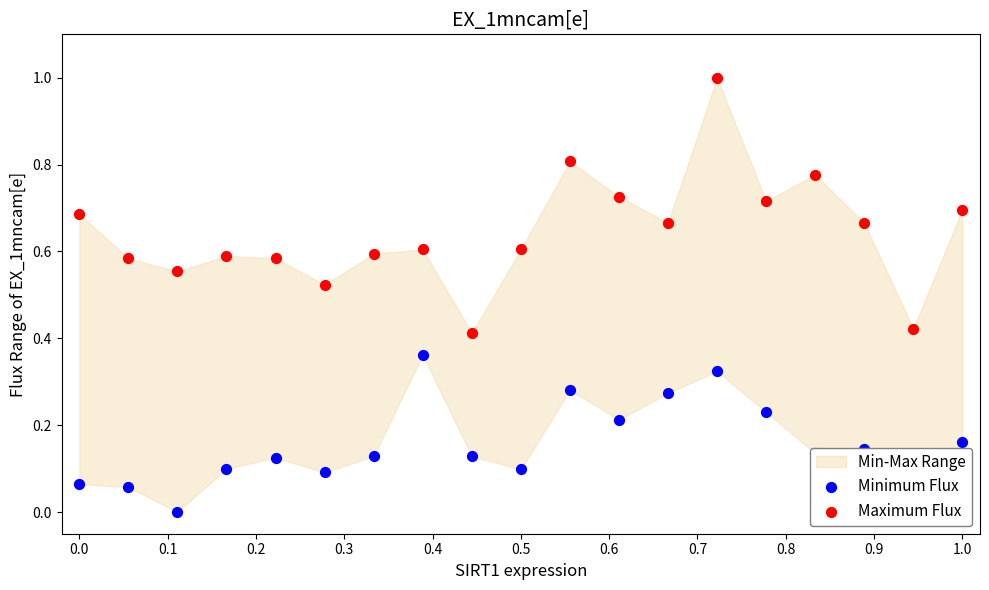

Which series contains the lowest Y value?

Minimum Flux